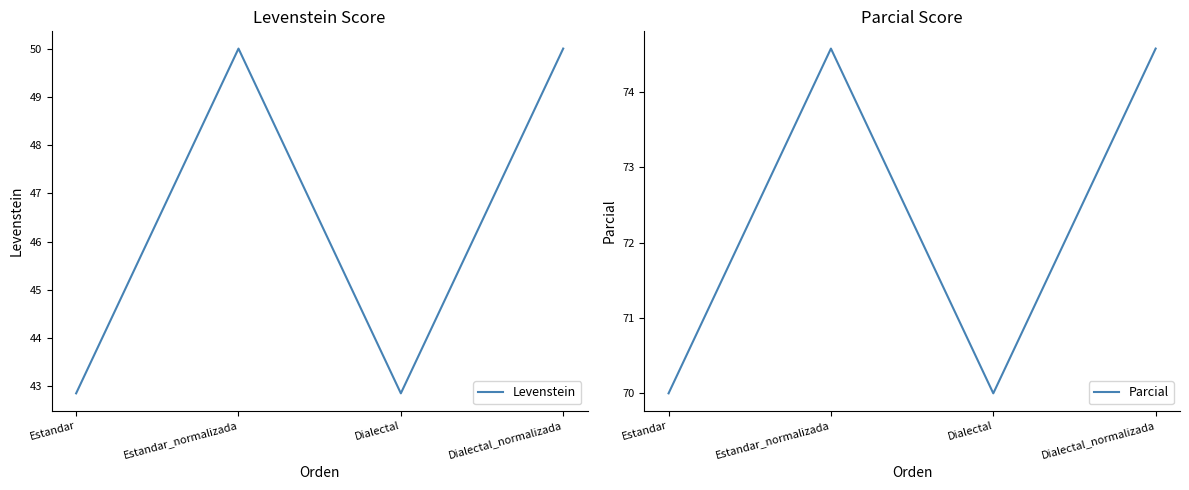

What is the sum of all Levenstein values?

185.7